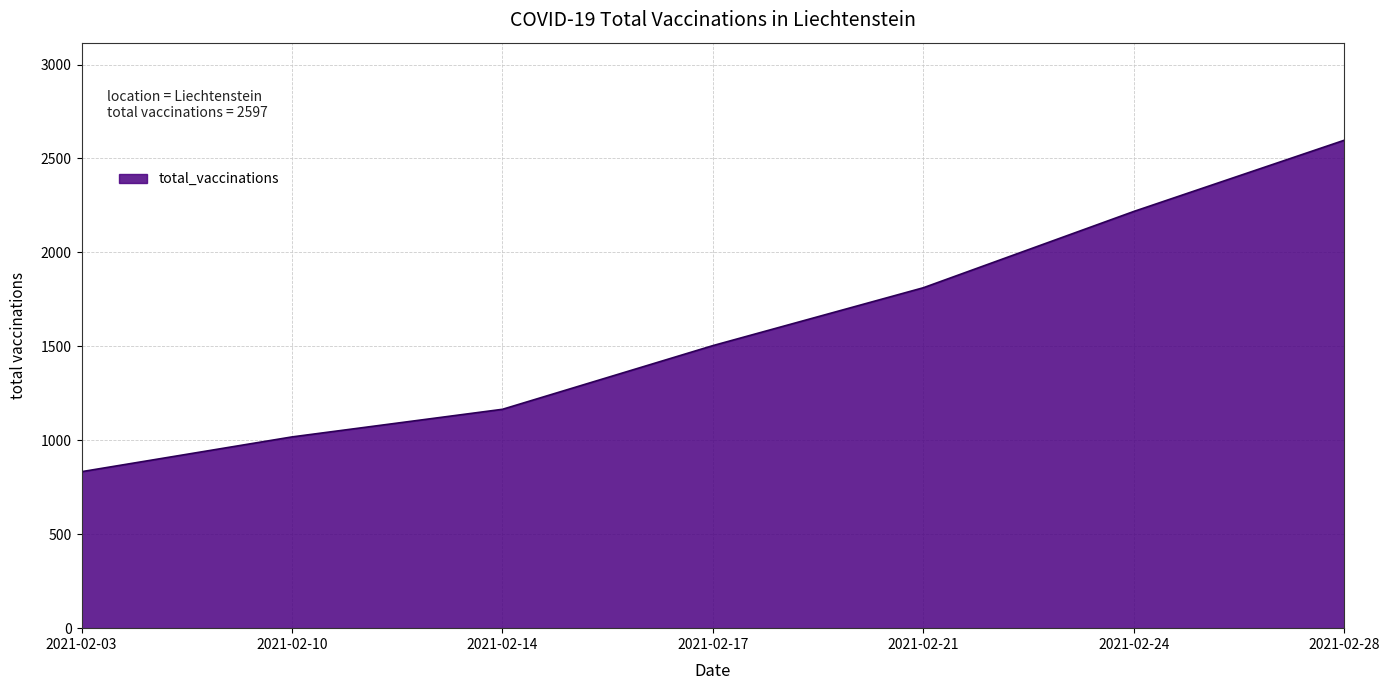

Does the chart display data point markers on the line(s)?

No